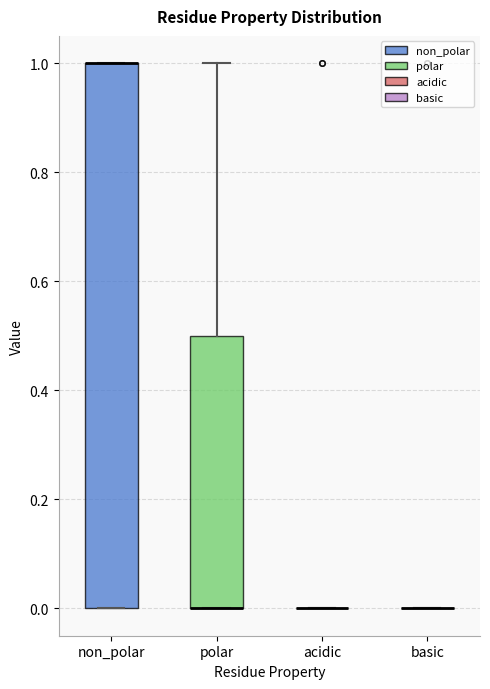

Reading left to right, transcribe this box plot: for each box, give where its median line is, the range the box spans, and where its two whiskers end, as read against the y-axis. The values are not printed on the chart, so give them approximately, as read against the axis.

non_polar: median 1.0 (drawn on the box's upper edge), box 0.0 to 1.0, whiskers 0.0 to 1.0
polar: median 0.0 (drawn on the box's lower edge), box 0.0 to 0.5, whiskers 0.0 to 1.0
acidic: box collapsed to a line at 0.0, whiskers 0.0 to 0.0
basic: box collapsed to a line at 0.0, whiskers 0.0 to 0.0